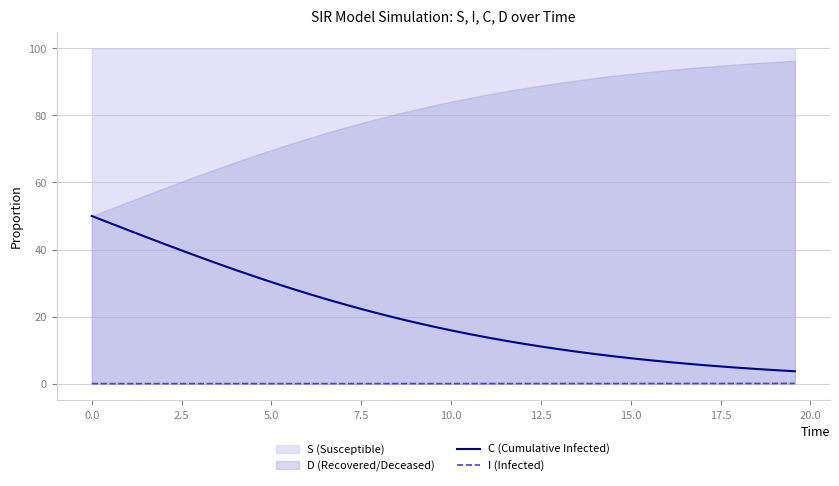

Does the chart have visible grid lines?

Yes